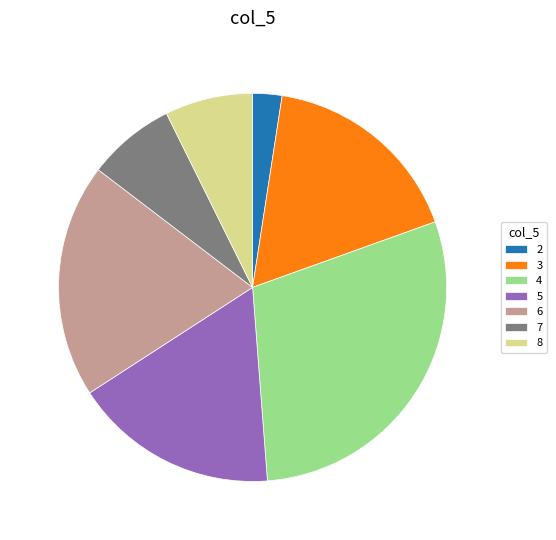

How many slices are in this pie chart?

7